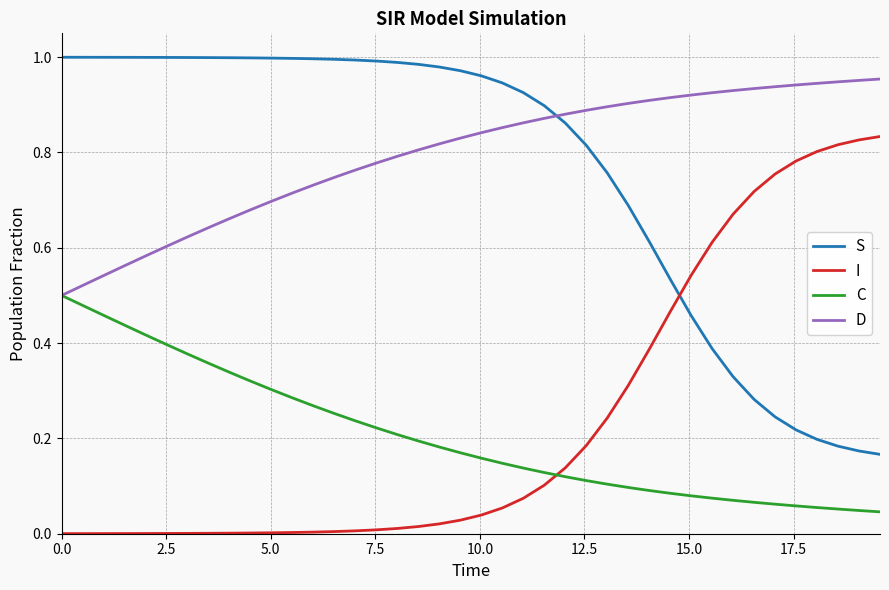

How many distinct data groups are displayed?

4